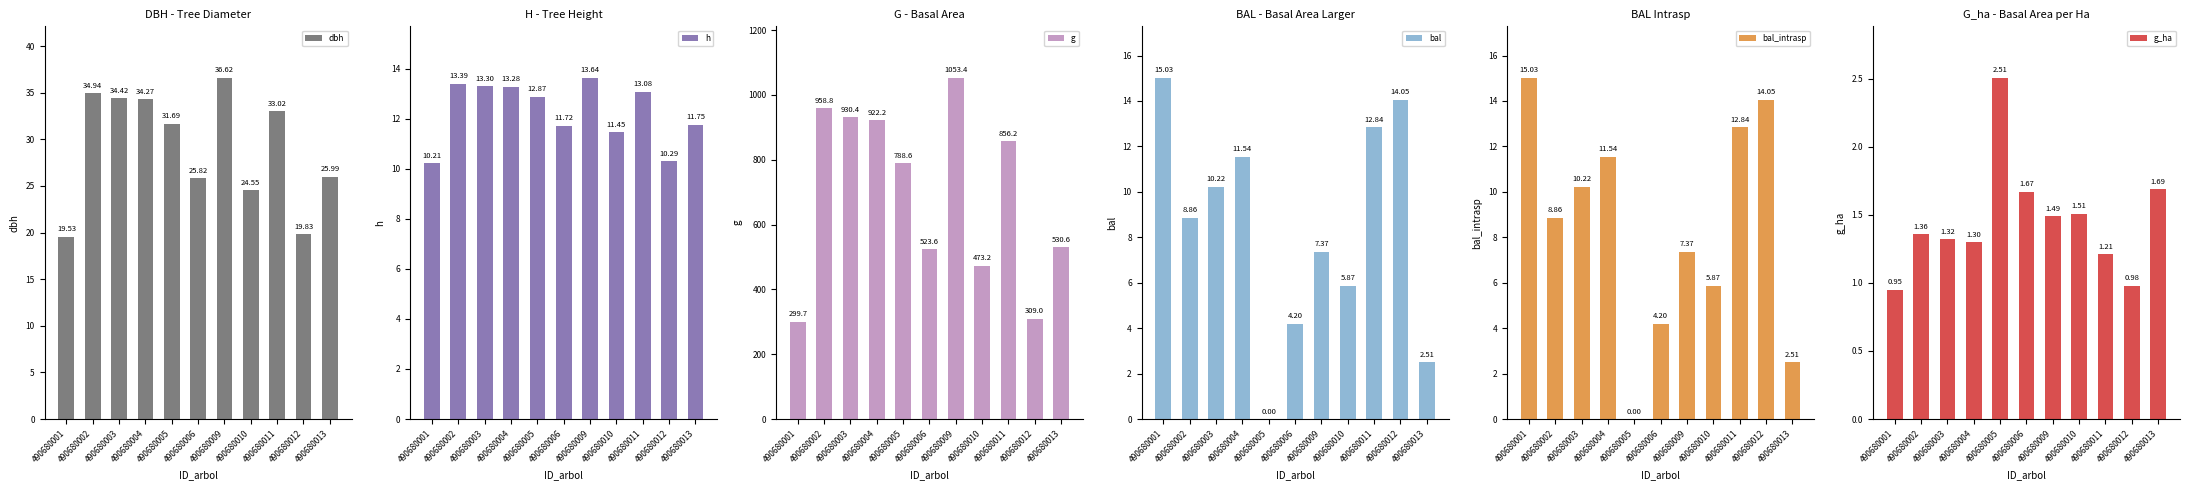

Reading left to right, transcribe all the data shown in this chart.

dbh: 19.5	34.9	34.4	34.3	31.7	25.8	36.6	24.6	33.0	19.8	26.0
h: 10.2	13.4	13.3	13.3	12.9	11.7	13.6	11.4	13.1	10.3	11.8
g: 299.7	958.8	930.4	922.2	788.6	523.6	1053.4	473.2	856.2	309.0	530.6
bal: 15.0	8.9	10.2	11.5	0.0	4.2	7.4	5.9	12.8	14.1	2.5
bal_intrasp: 15.0	8.9	10.2	11.5	0.0	4.2	7.4	5.9	12.8	14.1	2.5
g_ha: 0.9	1.4	1.3	1.3	2.5	1.7	1.5	1.5	1.2	1.0	1.7